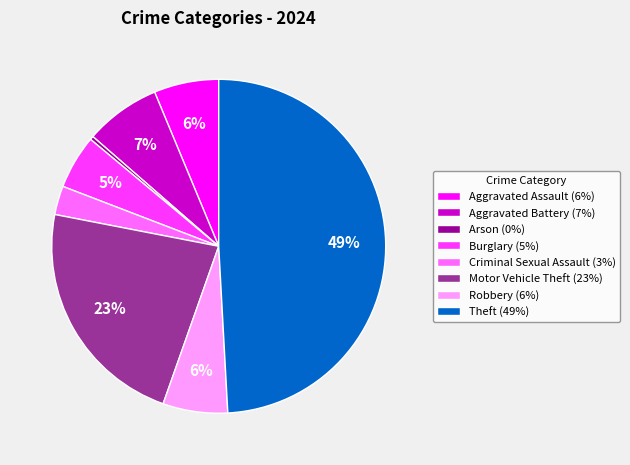

What is the largest slice in the pie chart?

Theft (49%)